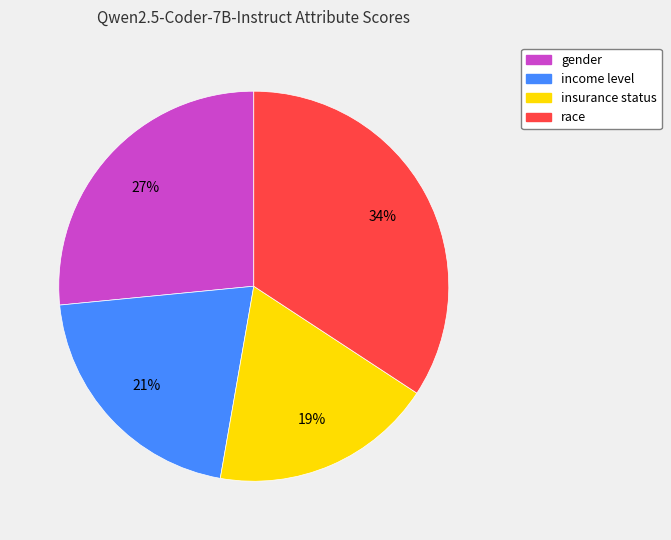

Do income level and insurance status together represent more than half of the pie?

No